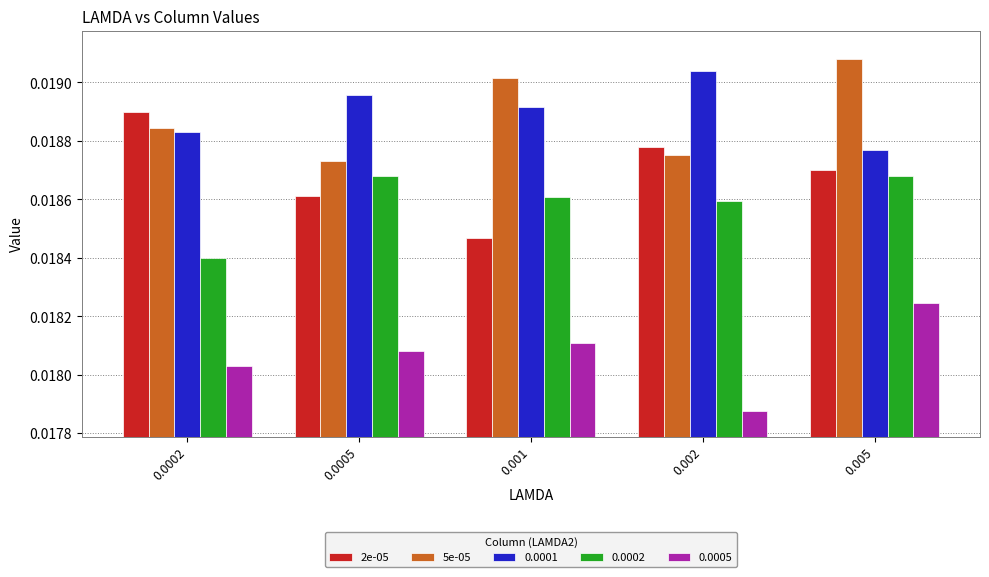

At which category does the chart reach its peak across all series?

0.005